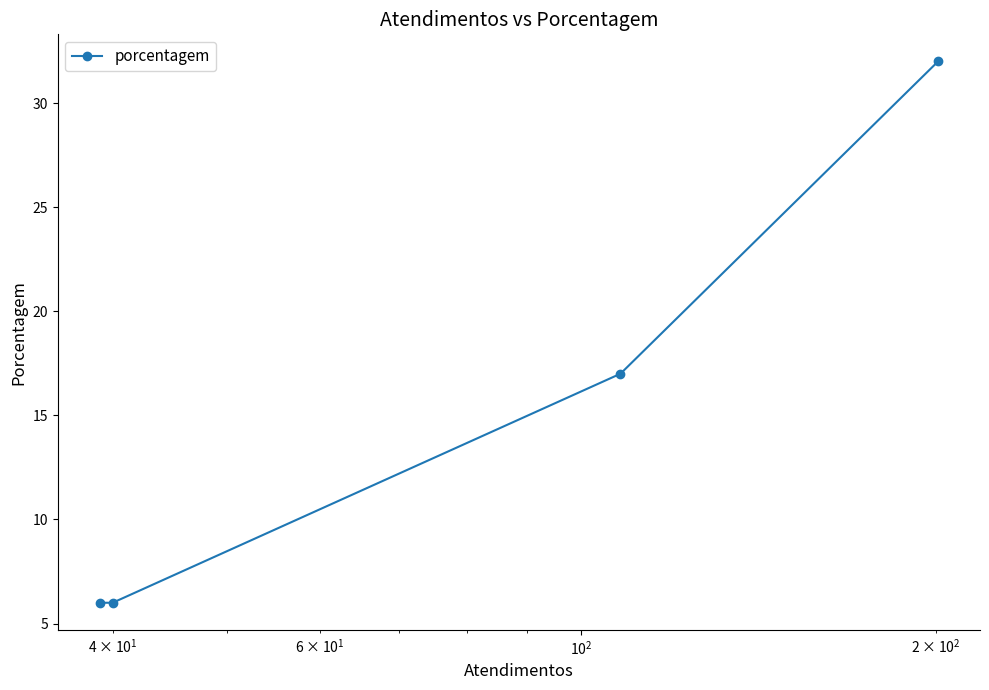

How many values are below 17?

2